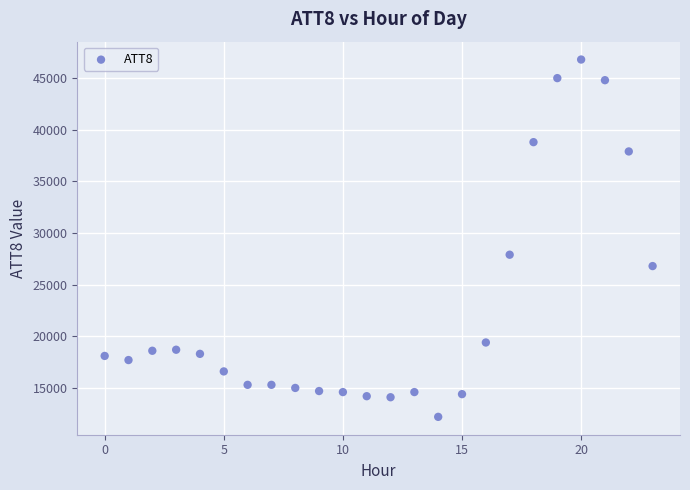

What Y value in the scatter plot is closest to 29500?

27900